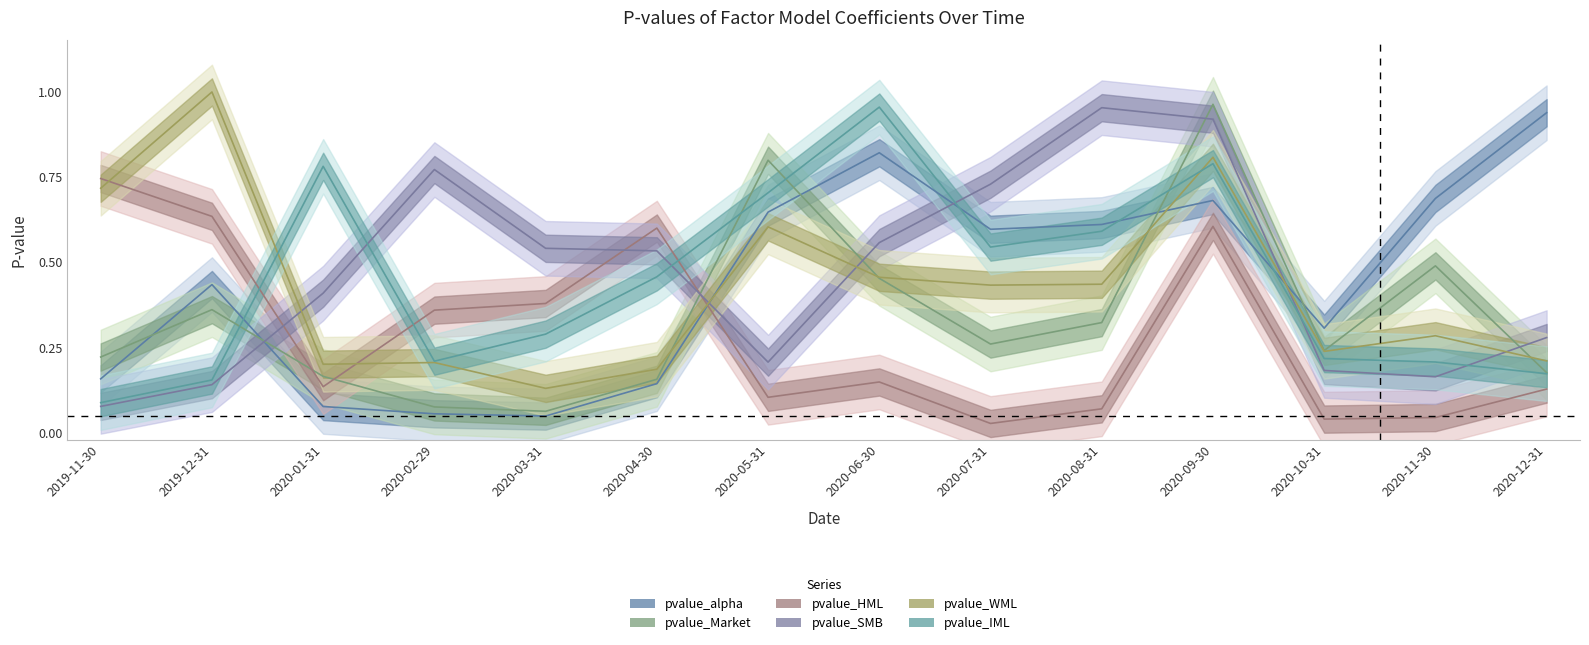

What is the sum of all pvalue_Market values?

4.7